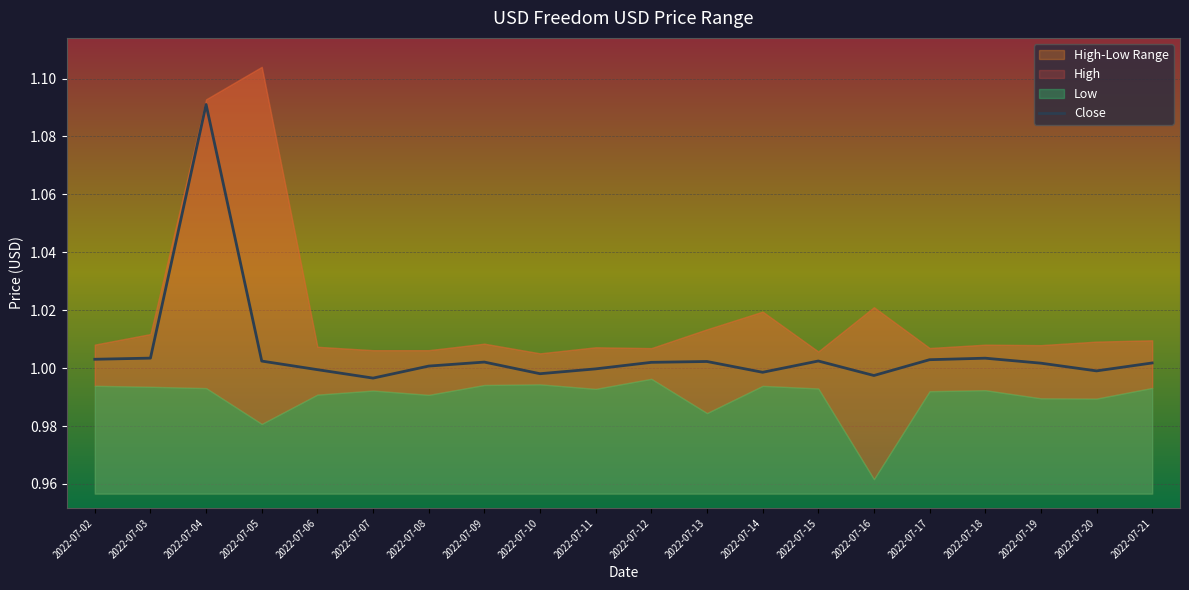

Is it true that the value at 2022-07-04 is 0.5?

False